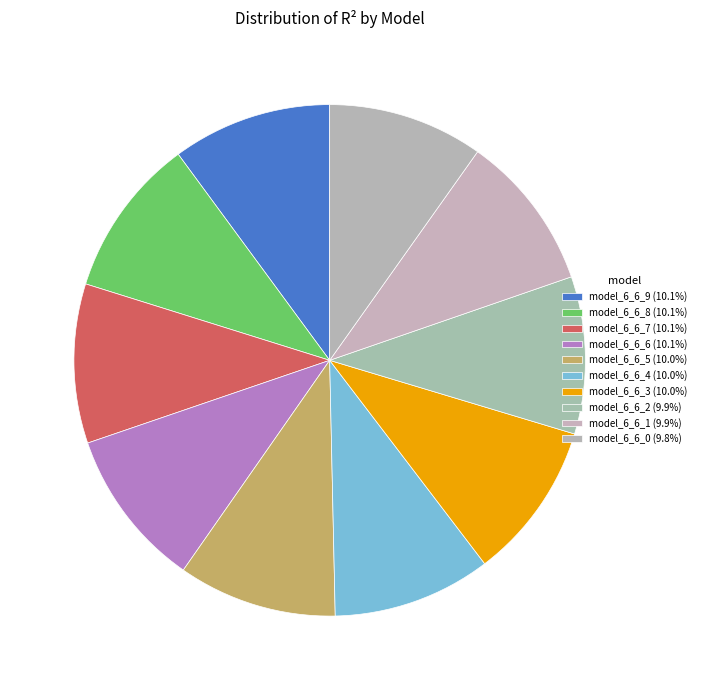

To the nearest percent, what percentage of the pie is model_6_6_5?

10%